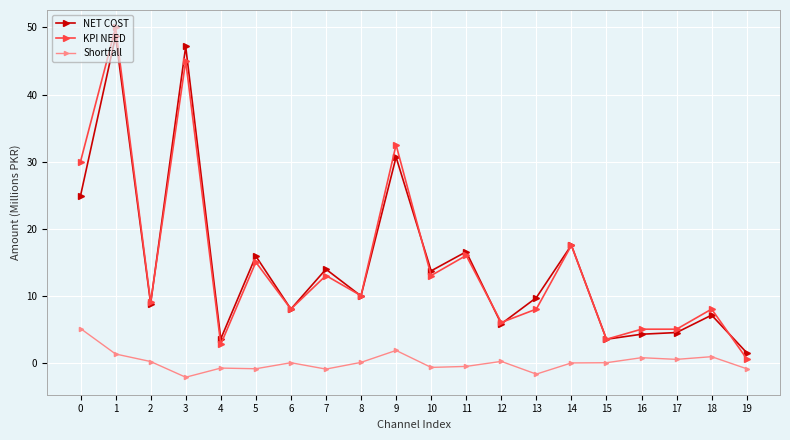

At 4, list the series in order from largest to smallest.

NET COST, KPI NEED, Shortfall